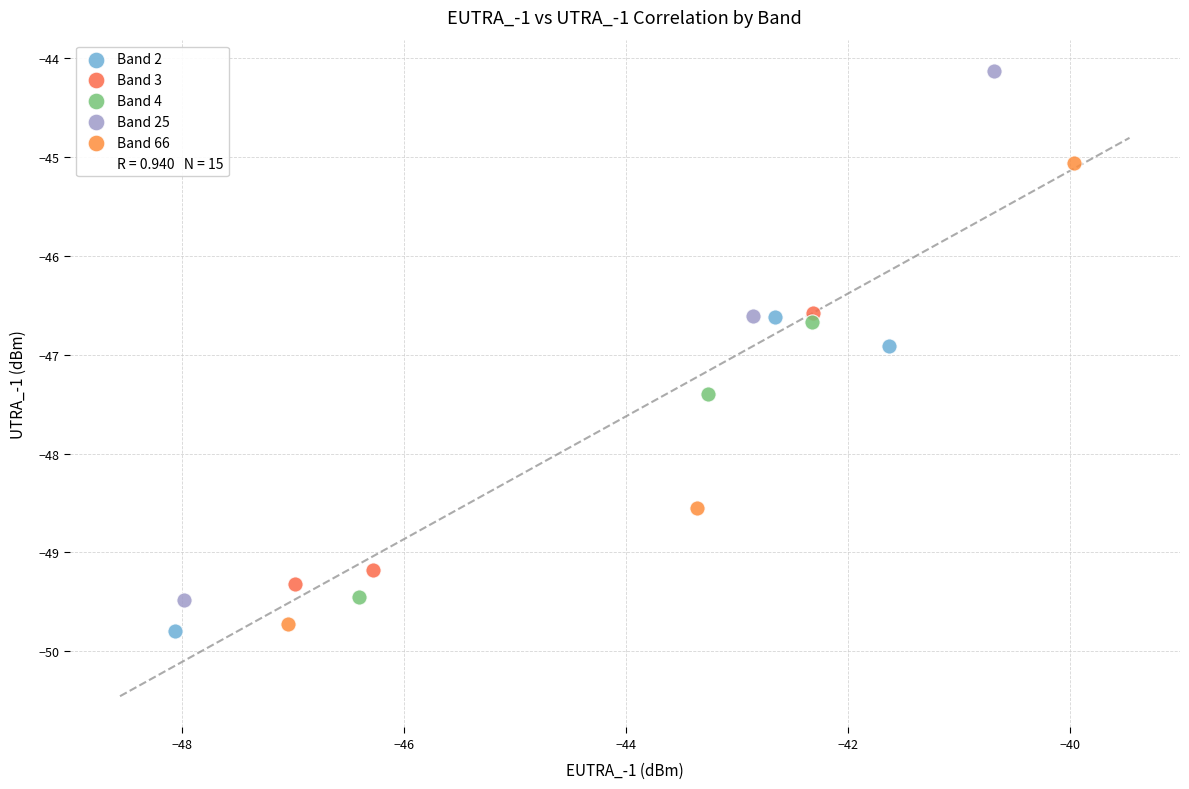

Which series has the largest Y range (max minus min)?

Band 25